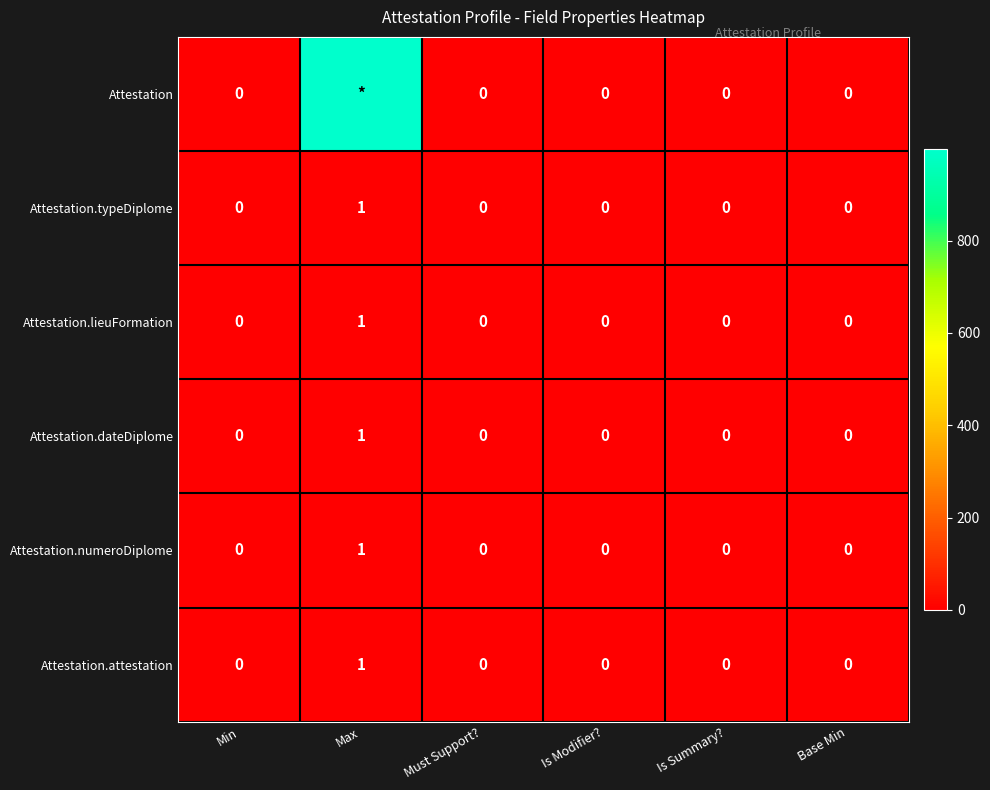

True or false: Attestation.numeroDiplome has a value of 0 at Min.

True